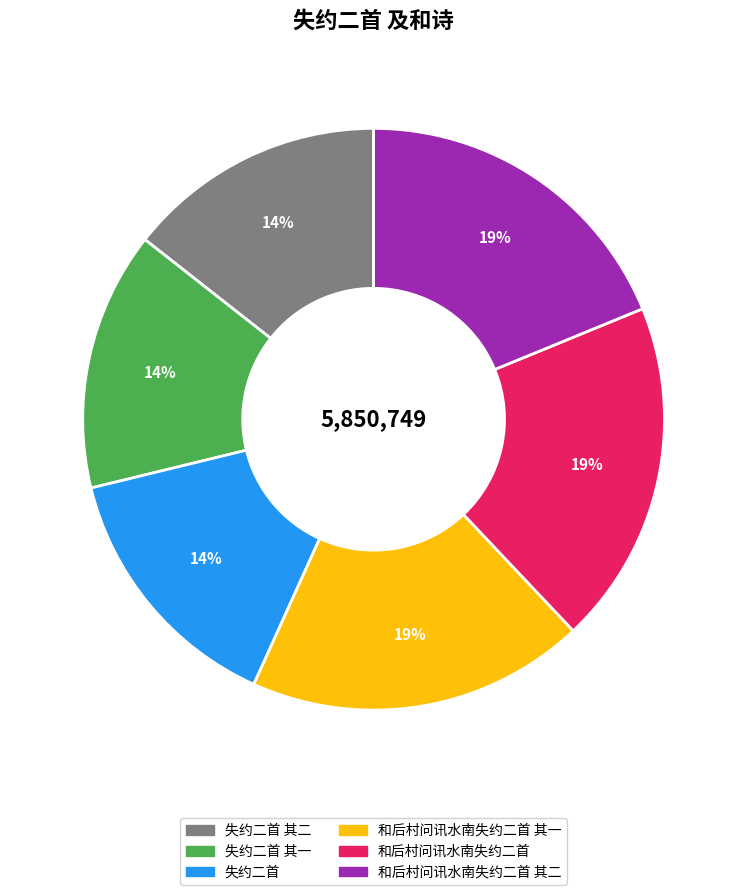

Is the sum of 失约二首 其二 and 和后村问讯水南失约二首 其一 greater than half?

No